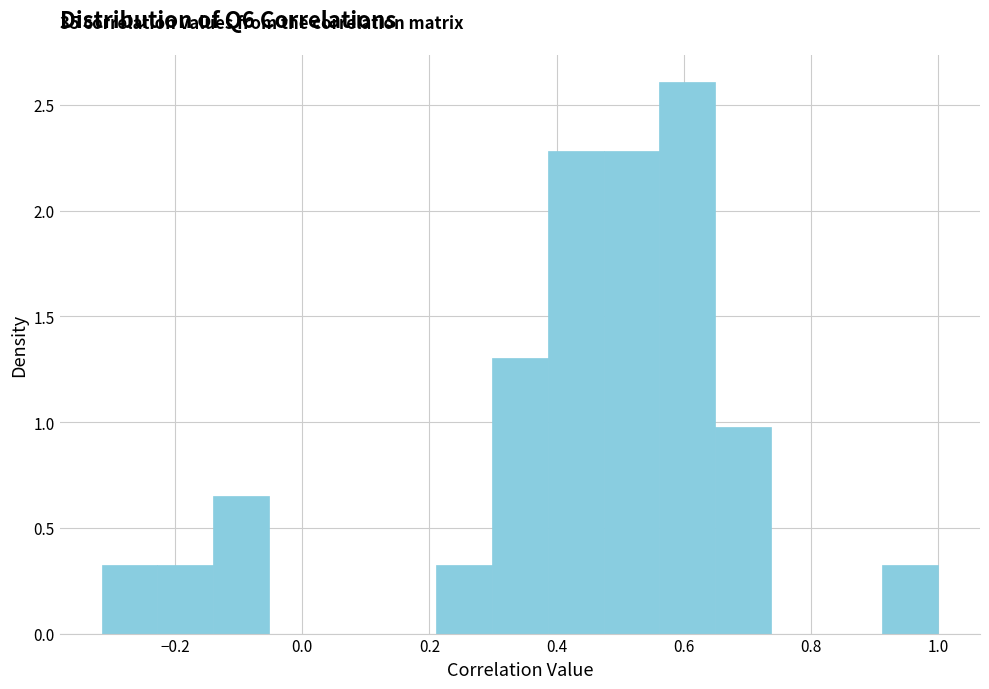

Over which range of the x-axis is the bar tallest?

0.56 to 0.64